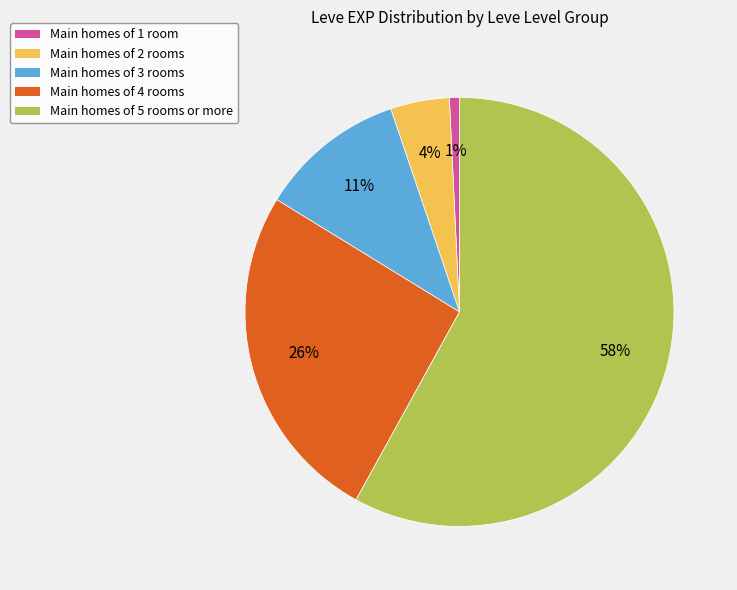

To the nearest percent, what percentage of the pie is Main homes of 3 rooms?

11%